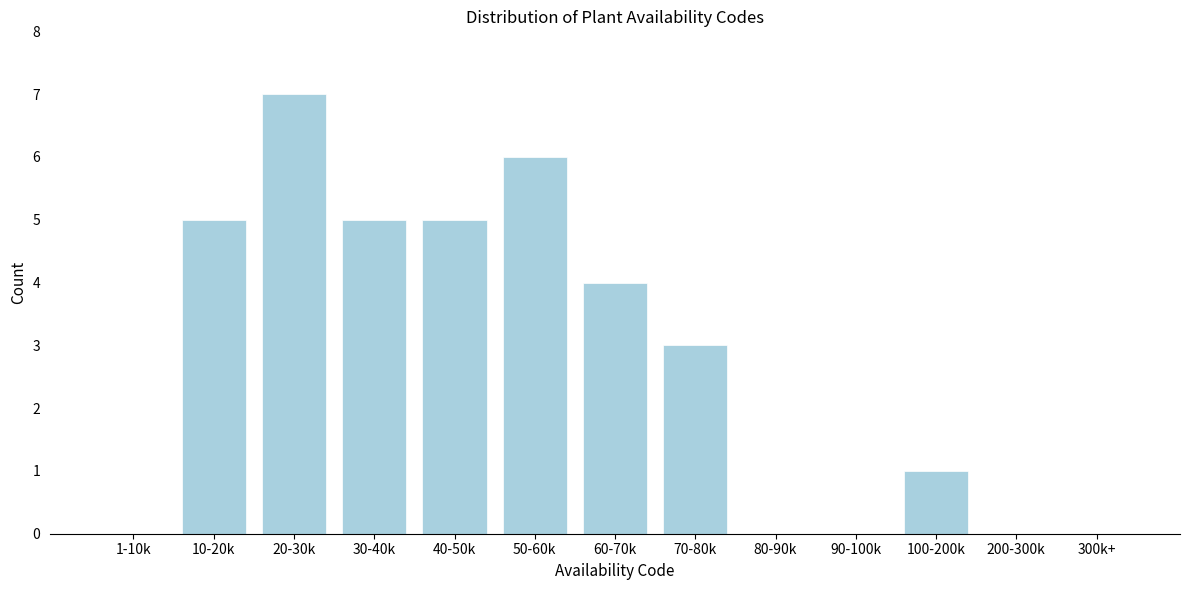

Reading left to right, extract all data points from this chart.

1-10k=0	10-20k=5	20-30k=7	30-40k=5	40-50k=5	50-60k=6	60-70k=4	70-80k=3	80-90k=0	90-100k=0	100-200k=1	200-300k=0	300k+=0